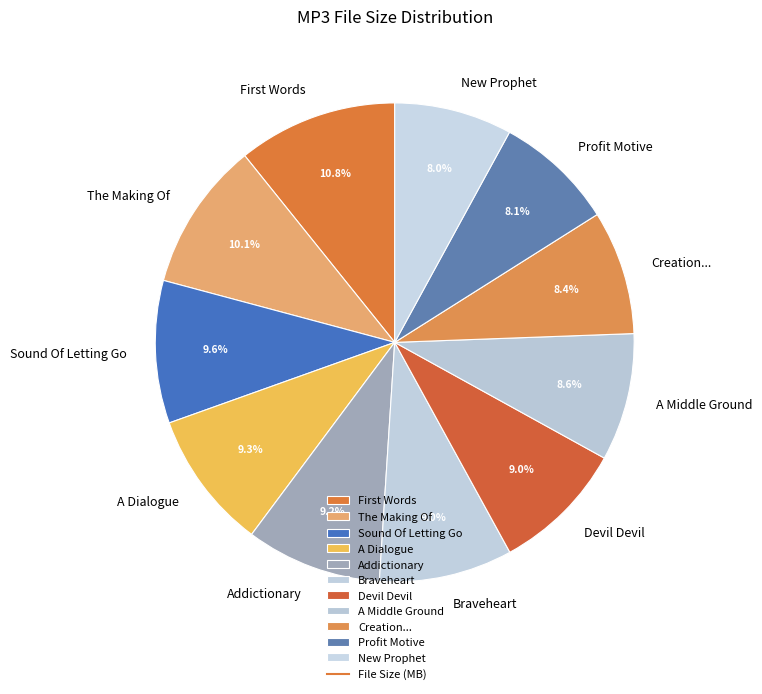

Does any single category account for the majority?

No